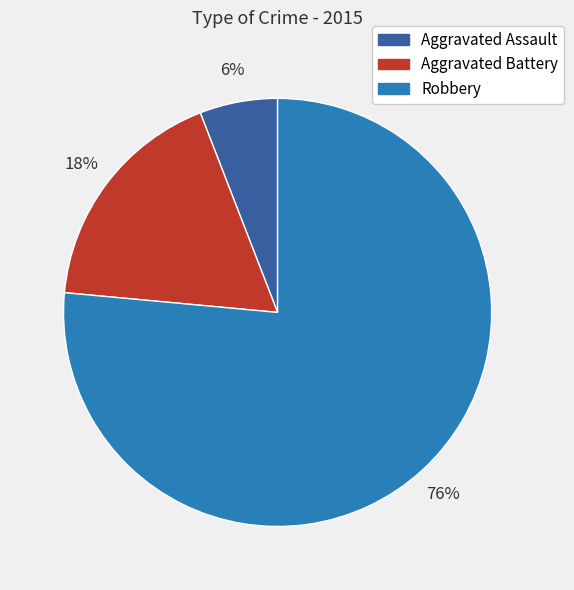

What percentage is the Robbery slice, to the nearest percent?

76%